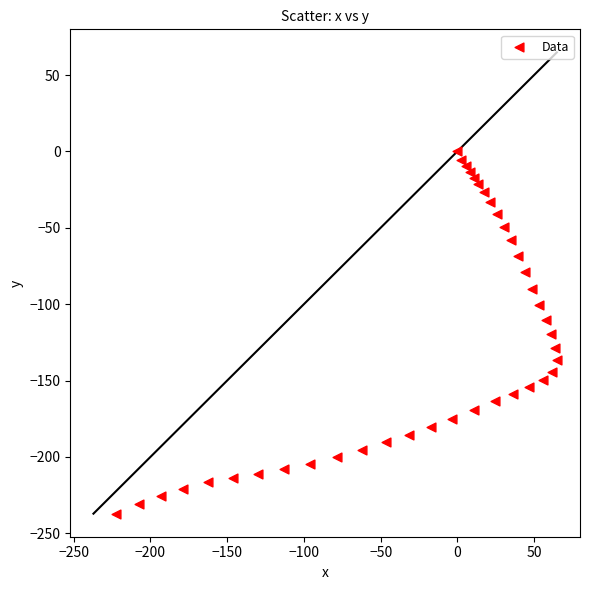

What is the range of Y values (max minus min)?

237.1